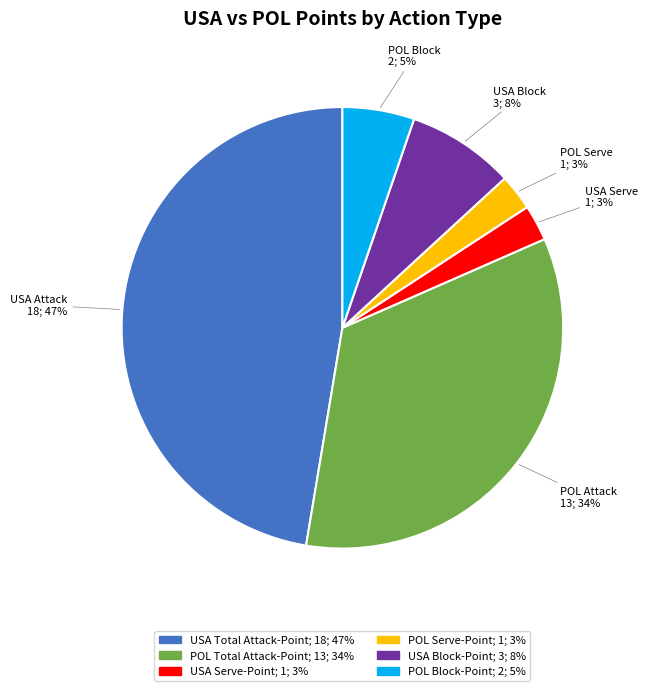

Does USA Total Attack-Point represent more than half of the total?

No